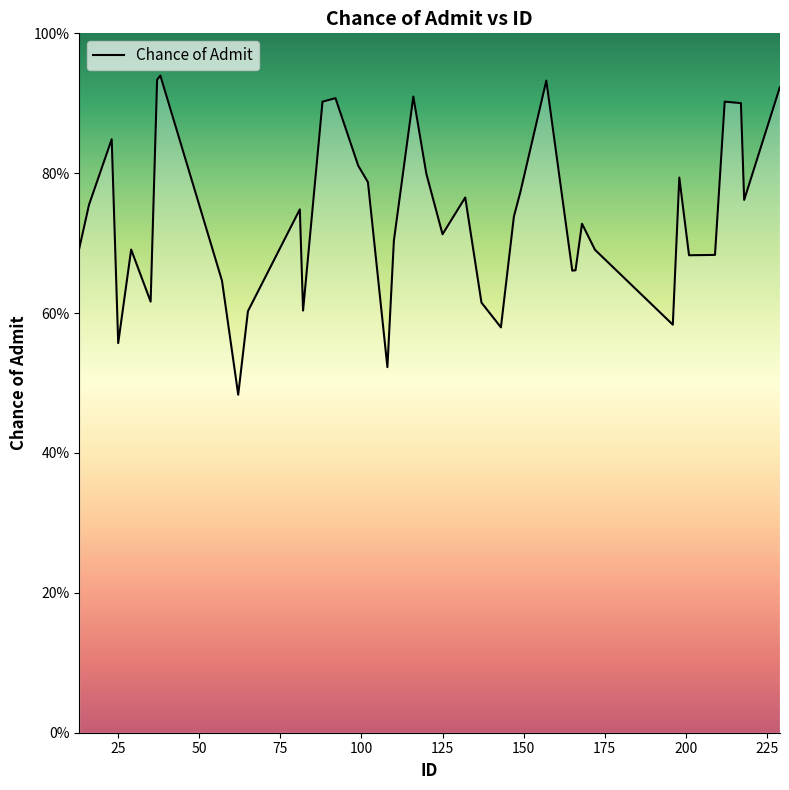

Does the chart have visible grid lines?

No